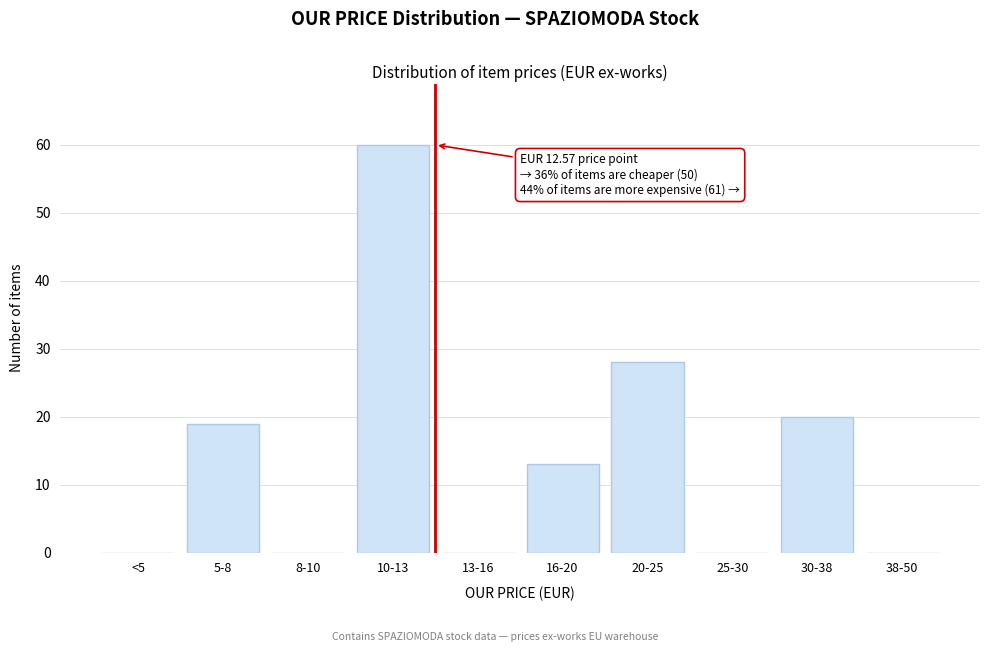

Reading left to right, what are all the values shown in this chart?

<5=0	5-8=19	8-10=0	10-13=60	13-16=0	16-20=13	20-25=28	25-30=0	30-38=20	38-50=0